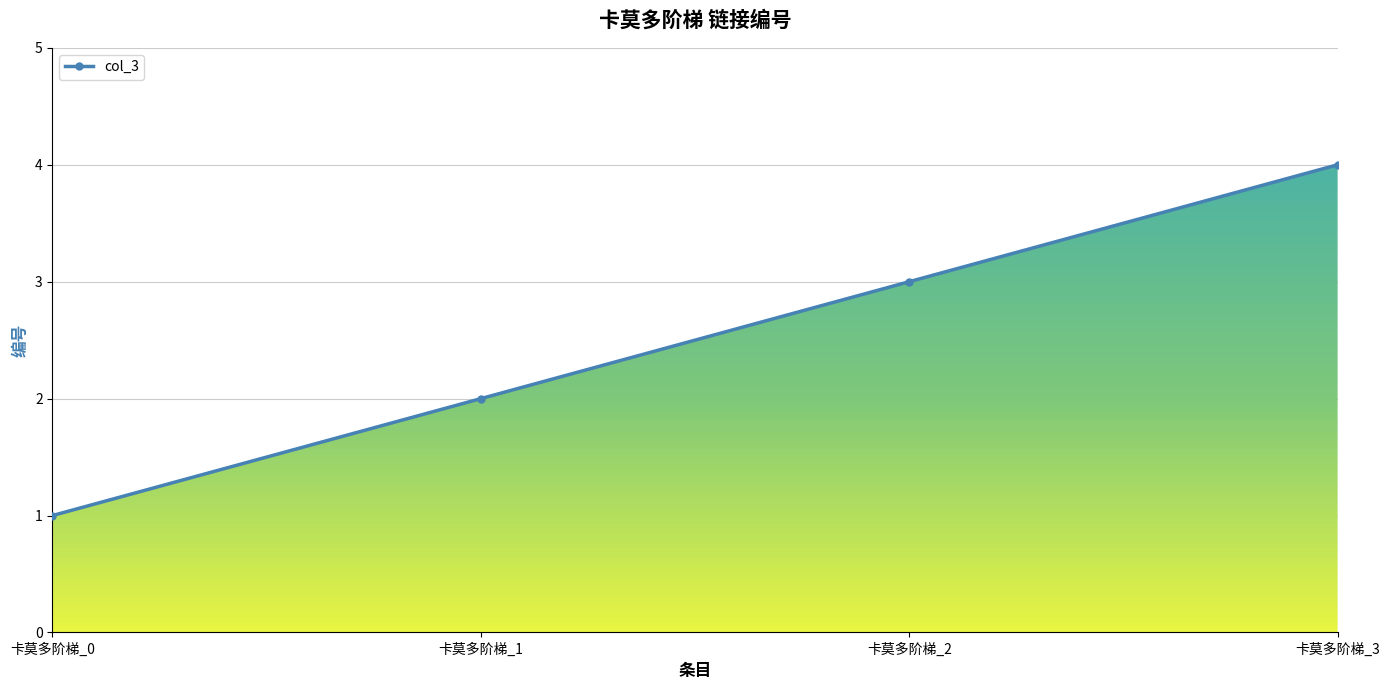

What is the difference between the maximum and minimum values?

3